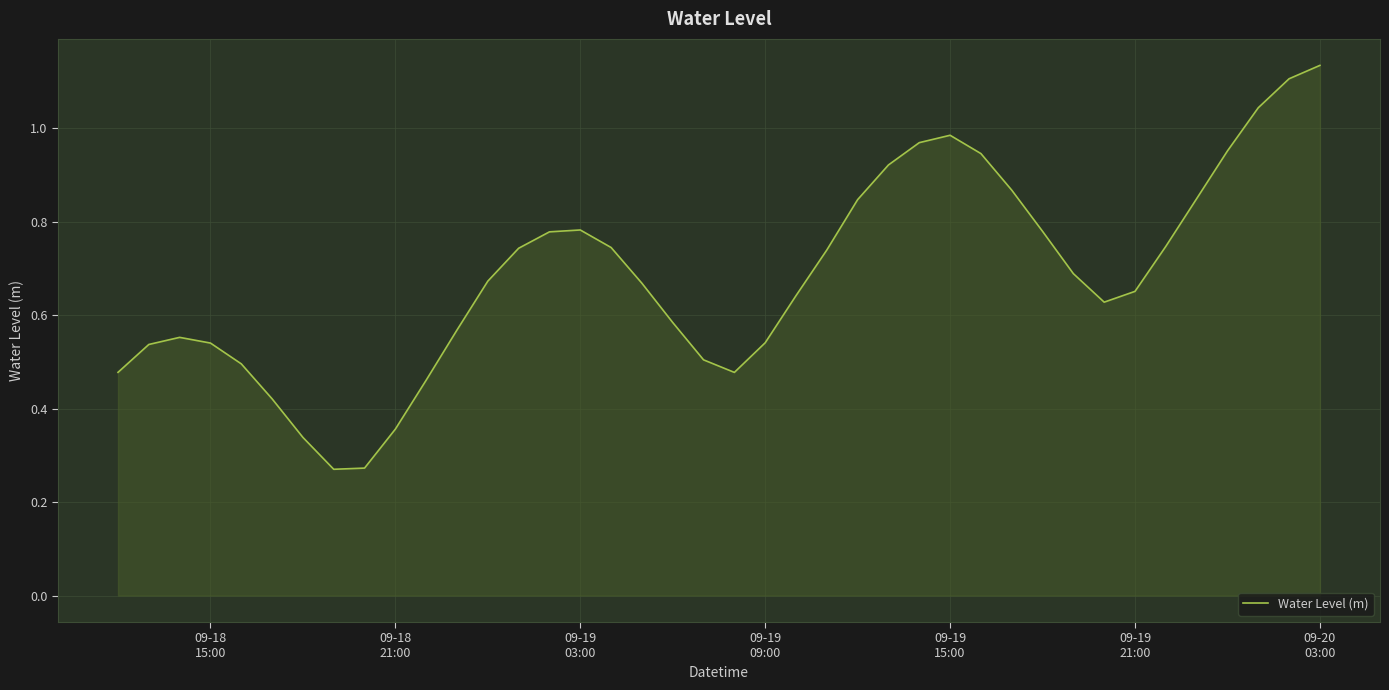

How many lines are shown in the chart?

1